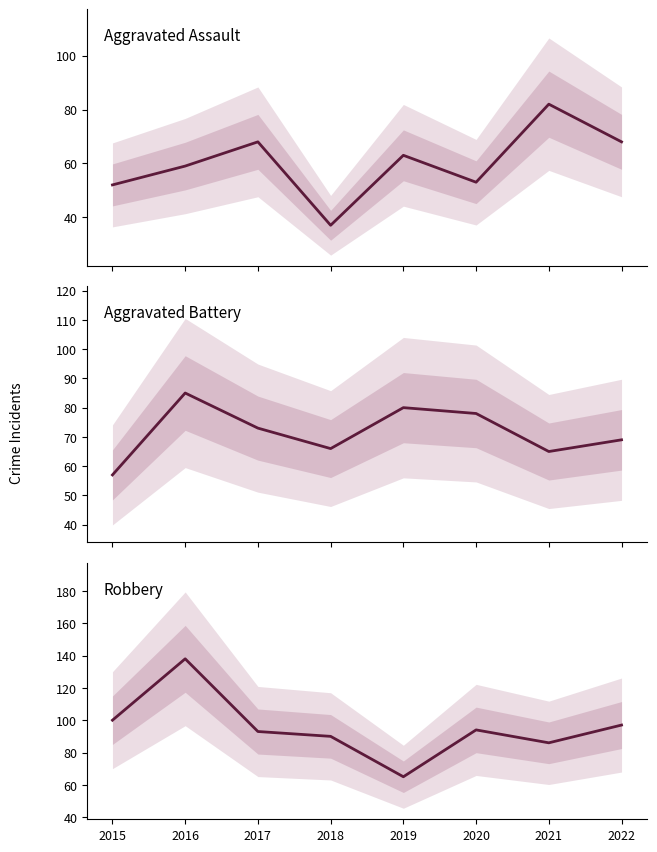

Reading right to left, list all the values displayed in this chart.

Aggravated Assault: 2022=68	2021=82	2020=53	2019=63	2018=37	2017=68	2016=59	2015=52
Aggravated Battery: 2022=69	2021=65	2020=78	2019=80	2018=66	2017=73	2016=85	2015=57
Robbery: 2022=97	2021=86	2020=94	2019=65	2018=90	2017=93	2016=138	2015=100